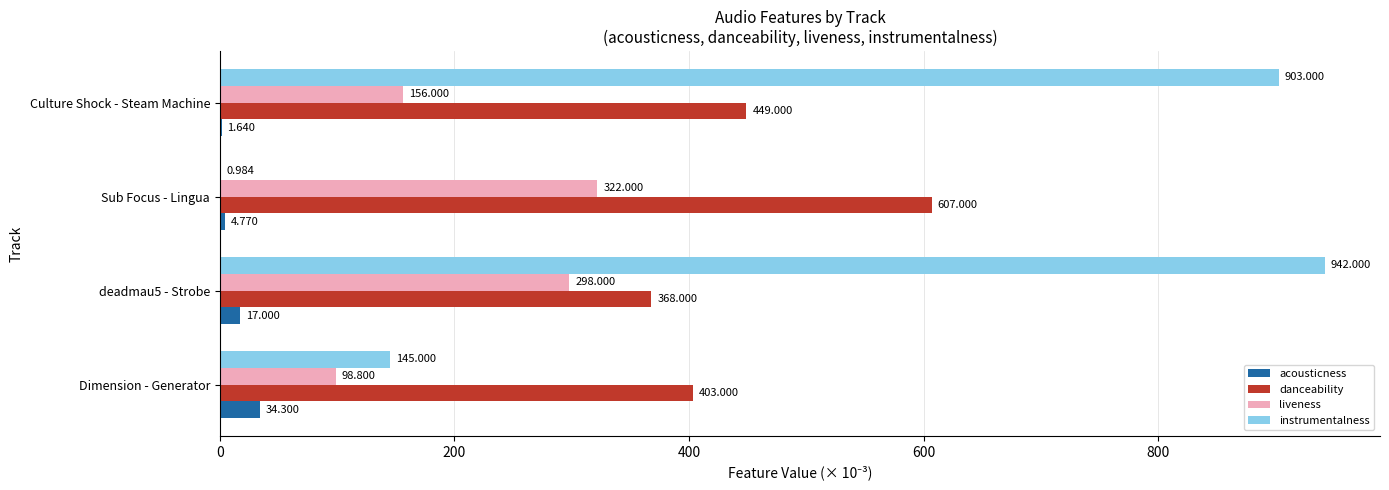

Which series has the largest total across all categories?

instrumentalness